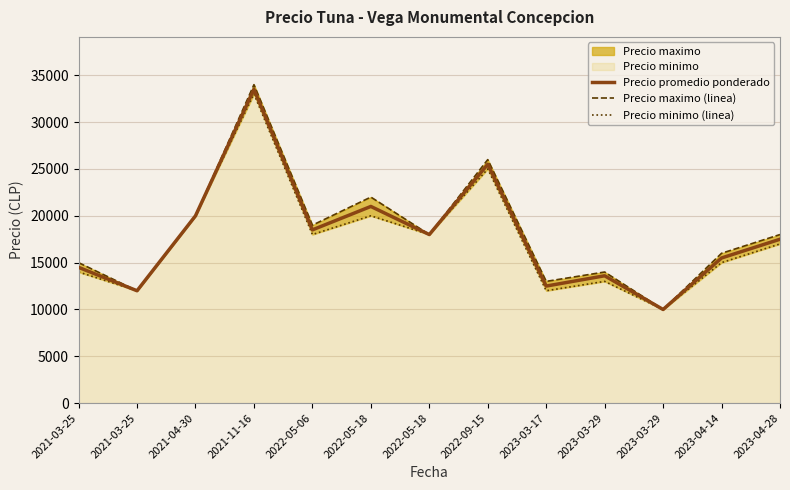

List the series in order of their peak value, highest first.

Precio maximo (linea), Precio promedio ponderado, Precio minimo (linea)